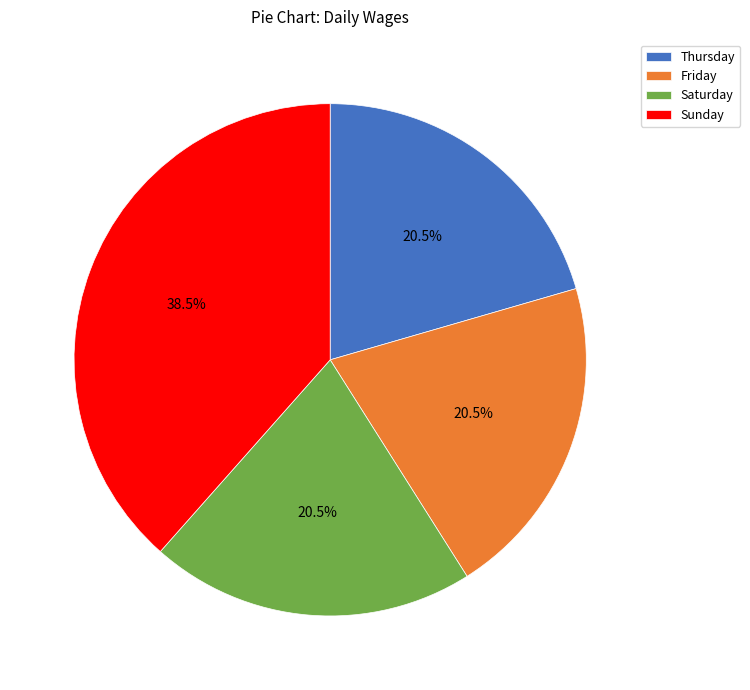

To the nearest percent, what is the combined percentage of Sunday and Saturday?

59%